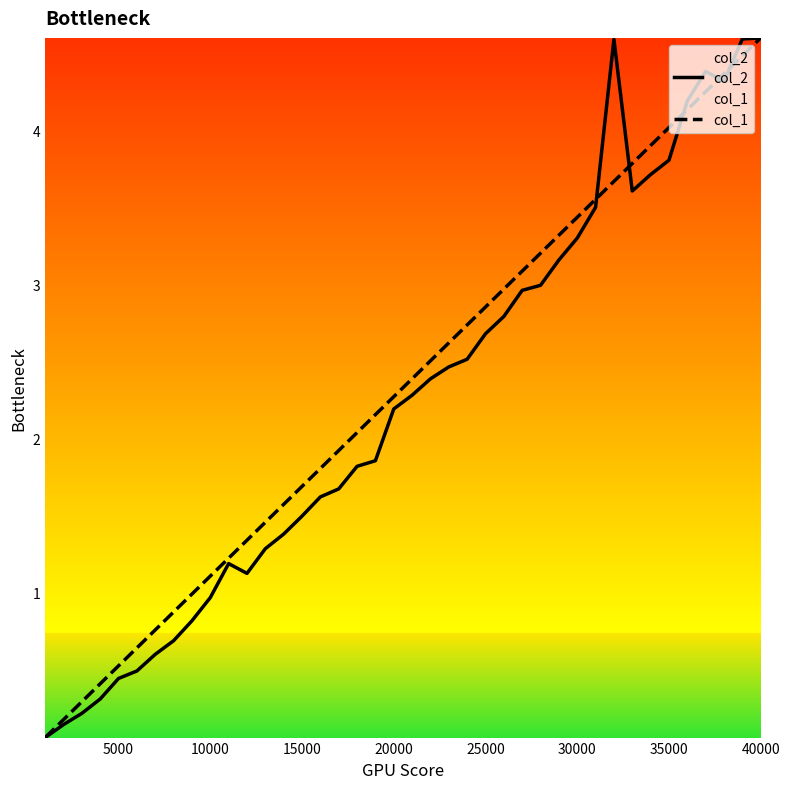

List the series in order of their overall mean, lowest first.

col_2, col_1